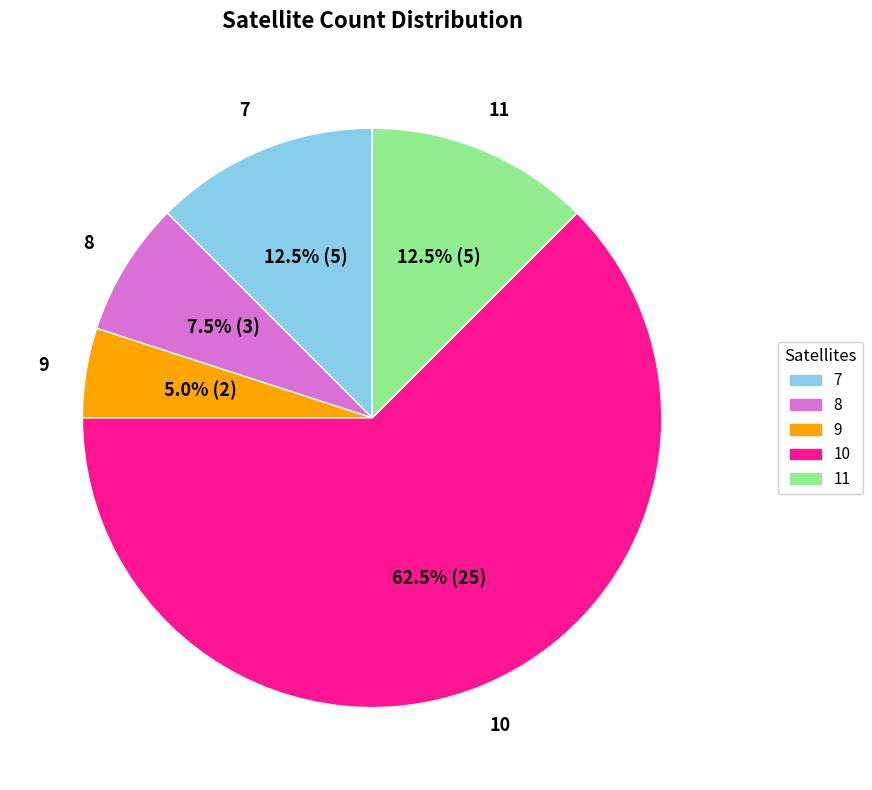

Between 10 and 9, which is larger?

10